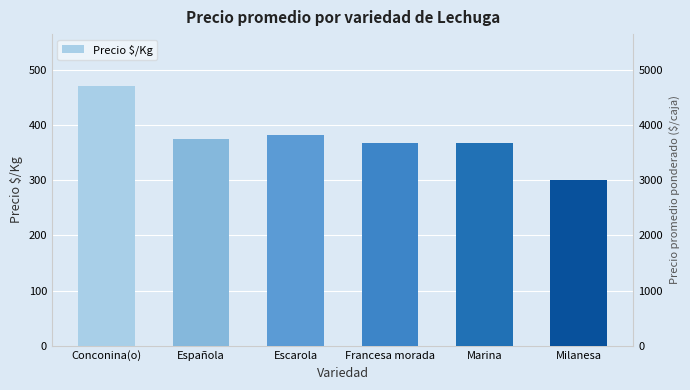

What is the maximum value shown in the chart?

471